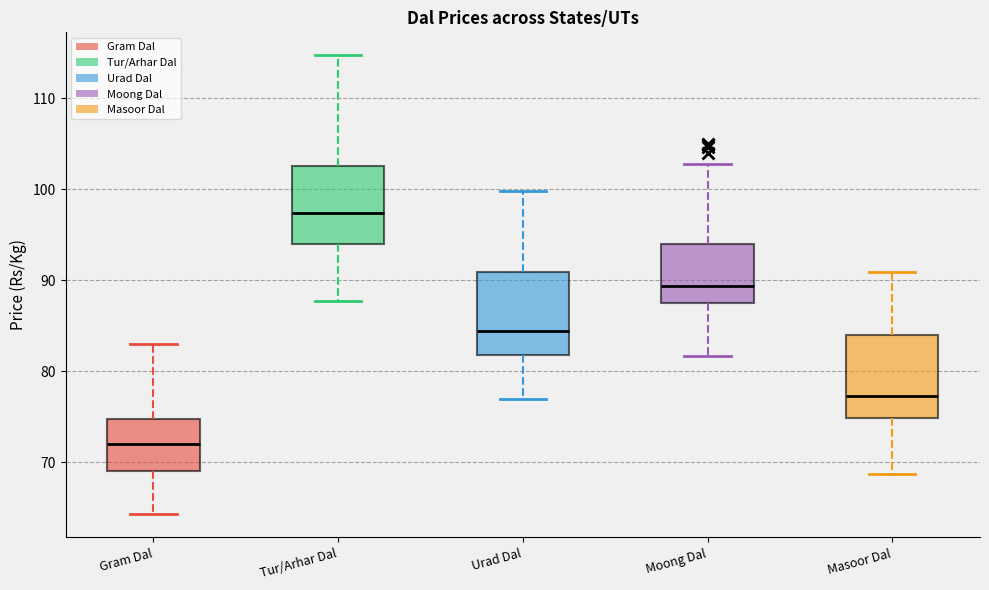

Which box's median line is the lowest?

Gram Dal